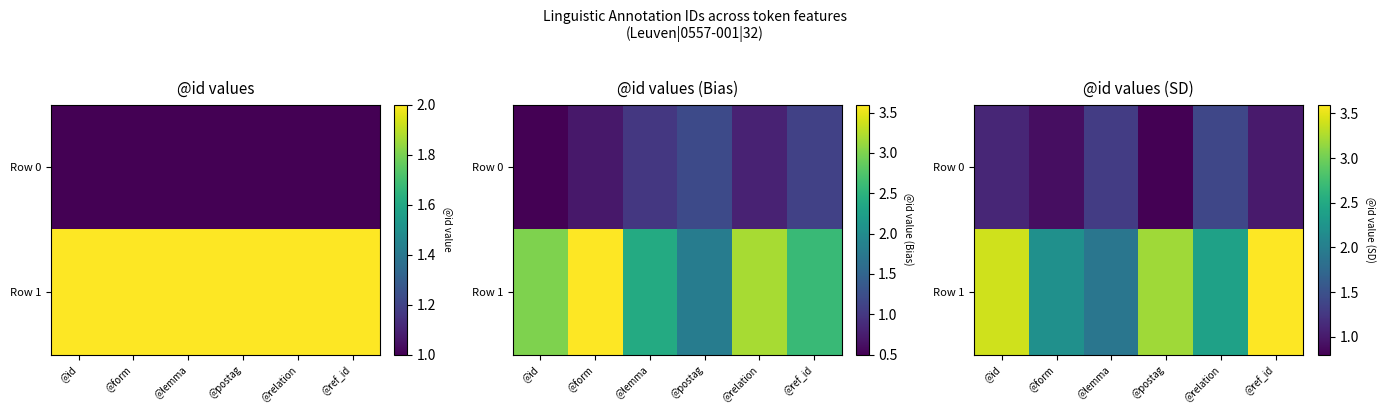

At which label does Row 0 first exceed 1?

@id